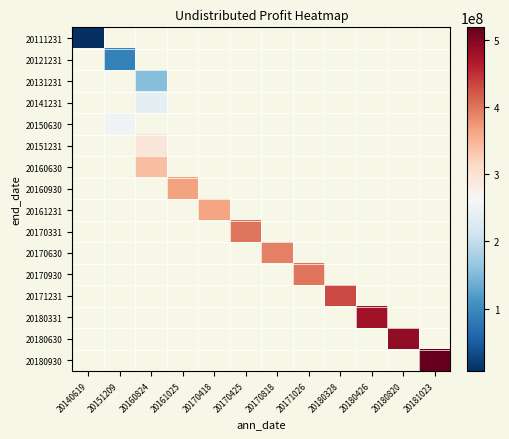

Between 20171026 and 20160824, which is larger?

20160824